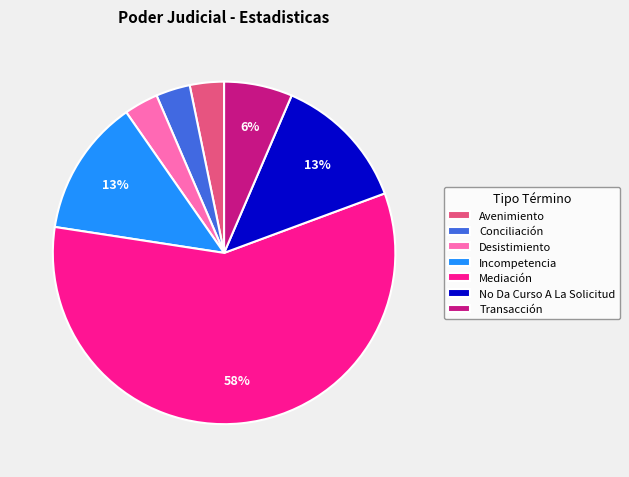

What percentage is the Incompetencia slice, to the nearest percent?

13%